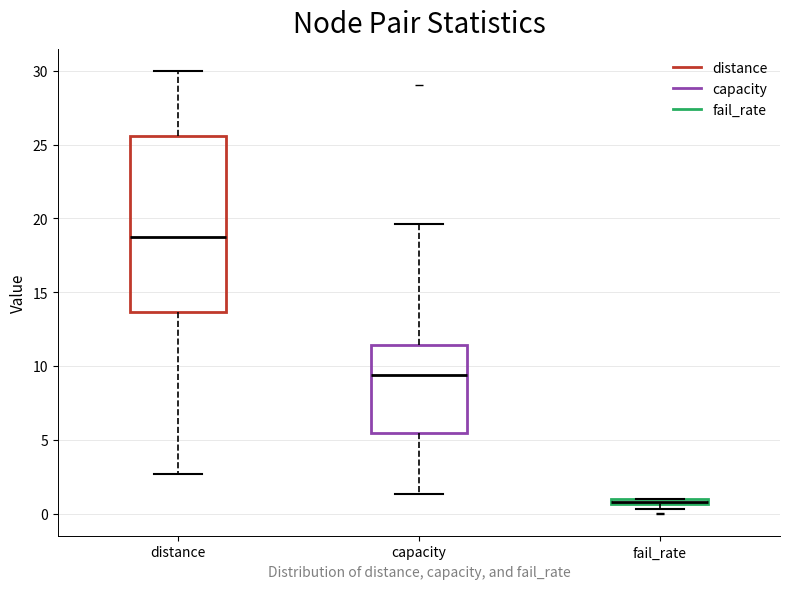

Comparing the boxes themselves (not the whiskers), which one is the tallest?

distance